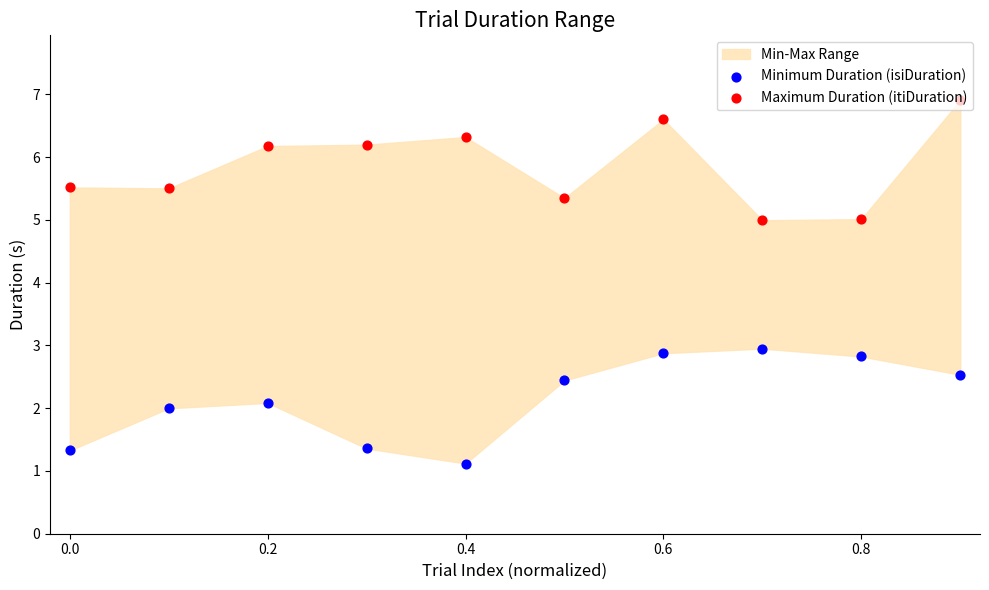

Is the value of Maximum Duration (itiDuration) at 0.4 greater than the value of Minimum Duration (isiDuration) at 0.8?

Yes